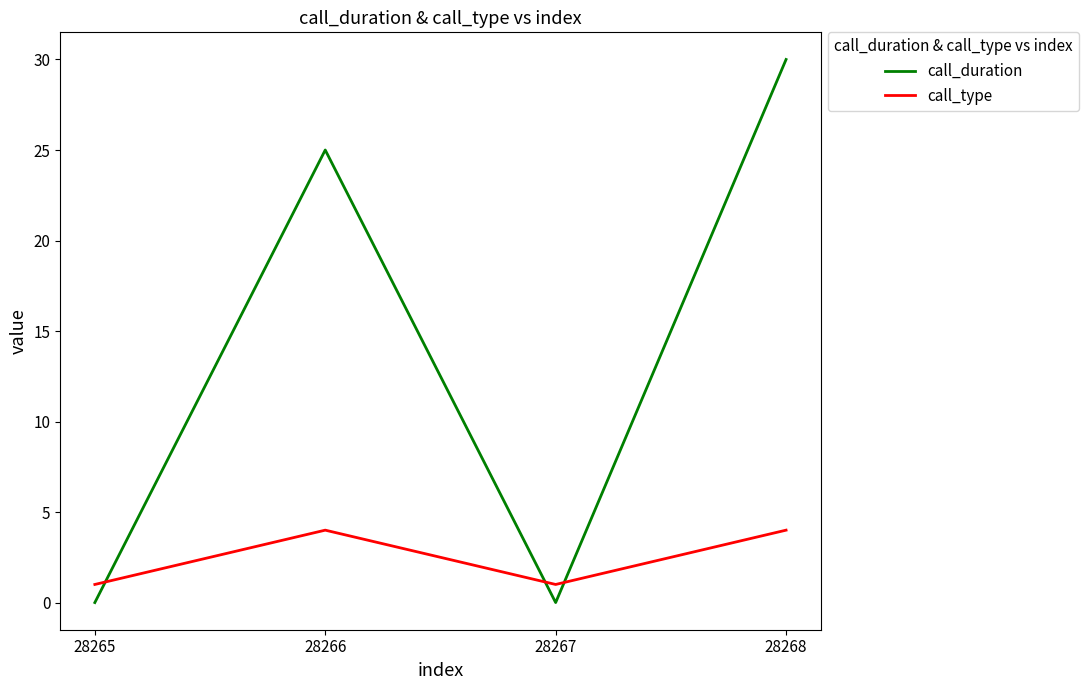

The value of call_type at 28266 is 4. True or false?

True